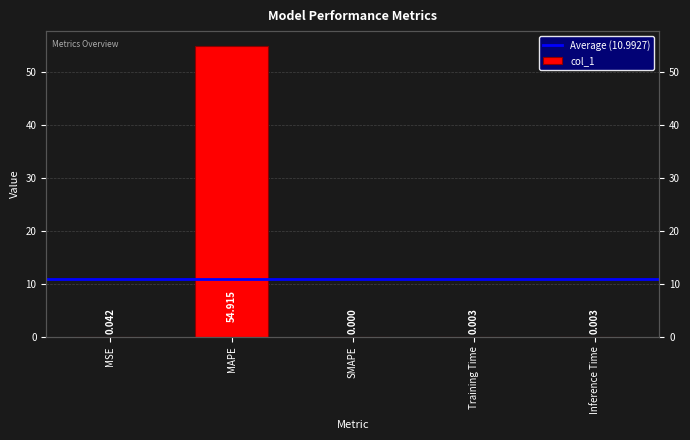

Is it true that the value at SMAPE is 0.0?

True